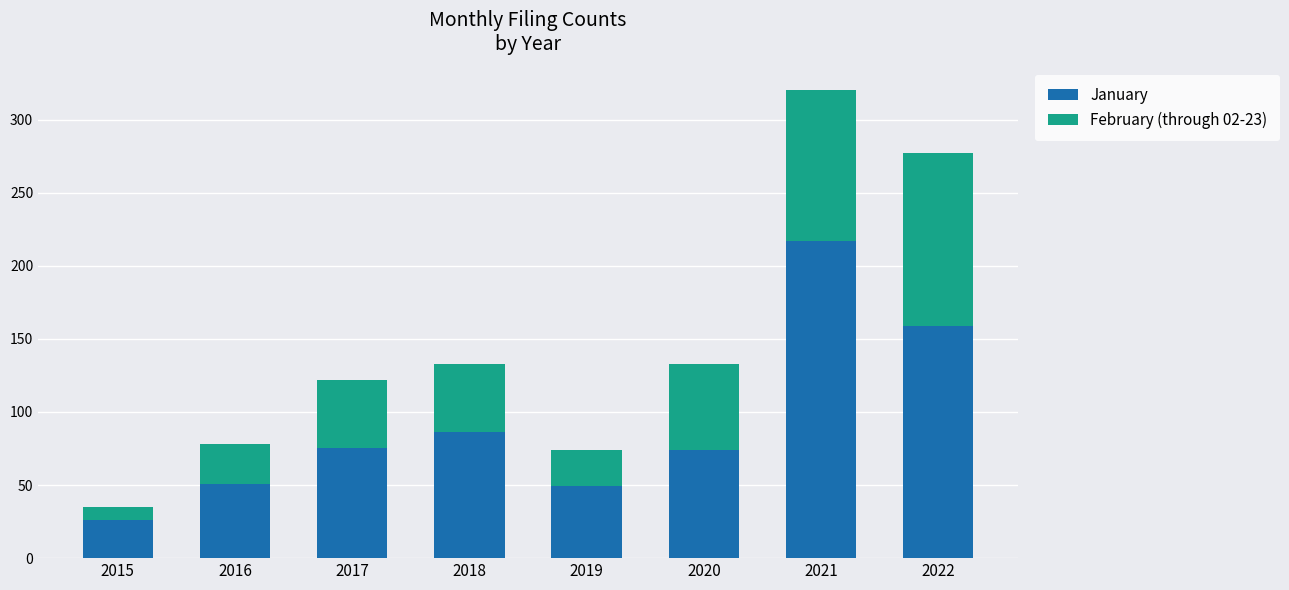

What is the maximum value for January?

217